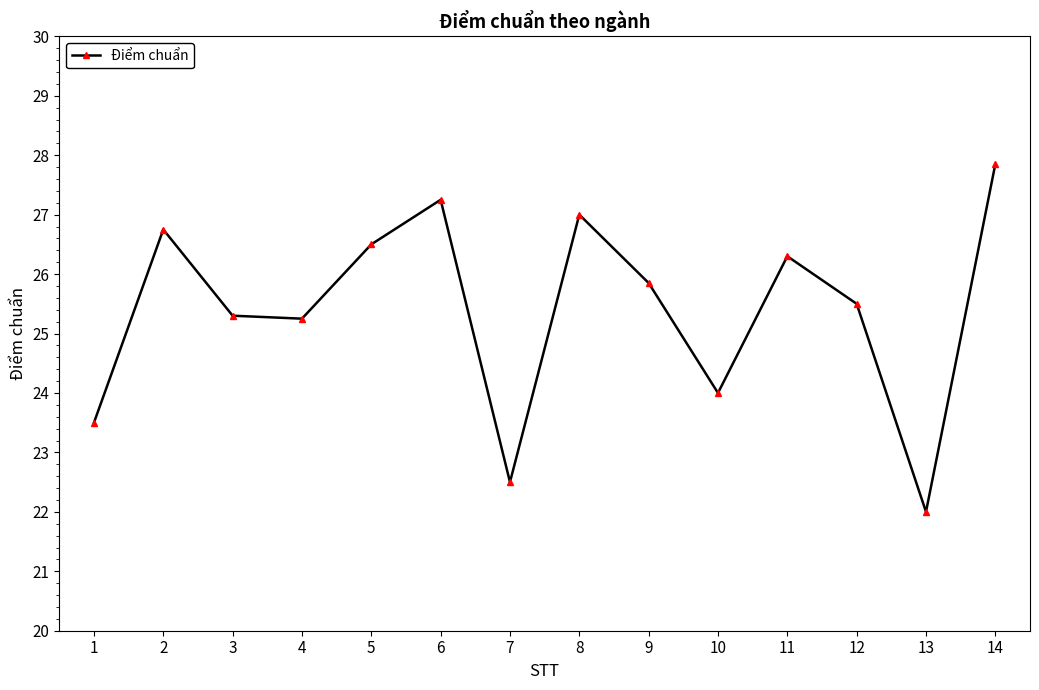

Approximately how many times larger is the value at 3 compared to 9?

1.0